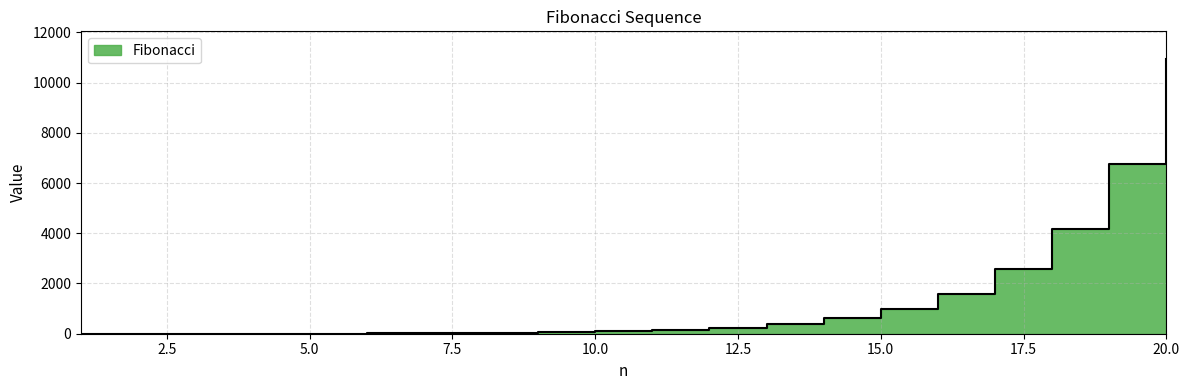

Is it true that the value at 12 is 233?

True